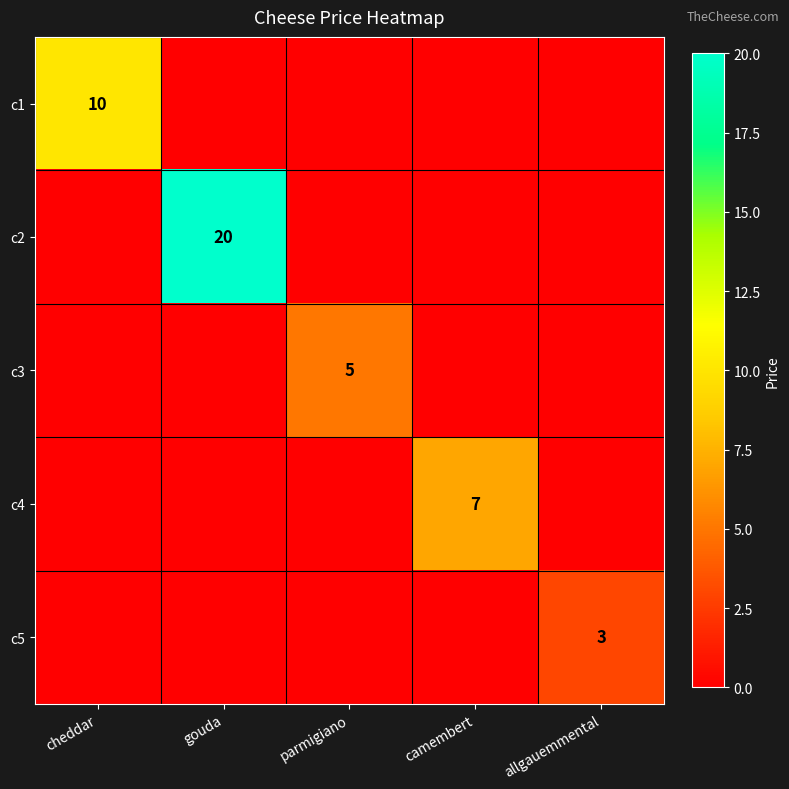

The value of c3 at parmigiano is 5. True or false?

True